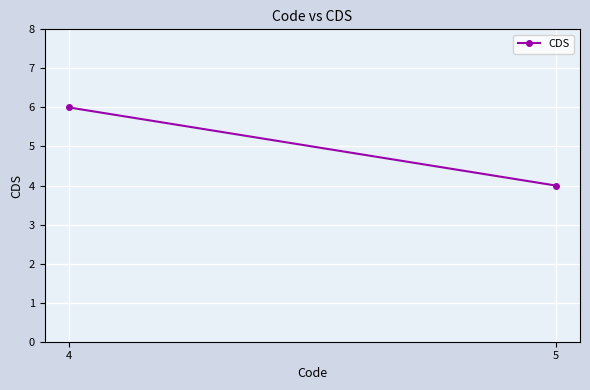

What is the value of the 2nd point from the left?

4